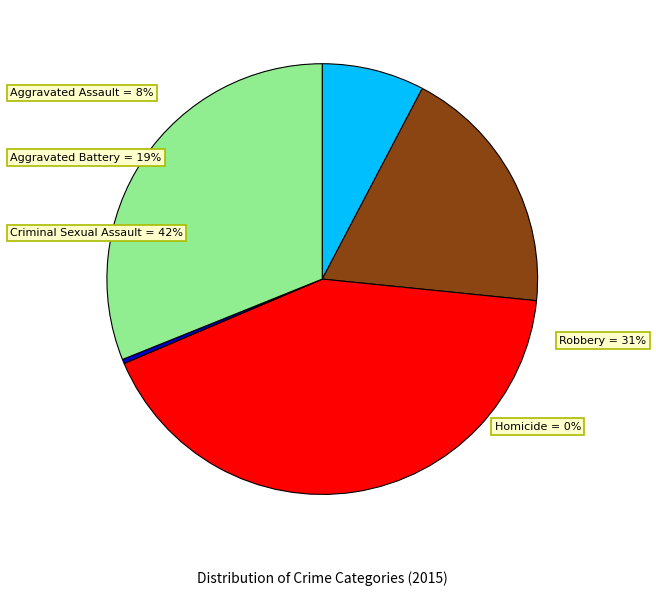

Does Homicide account for over 50% of the chart?

No